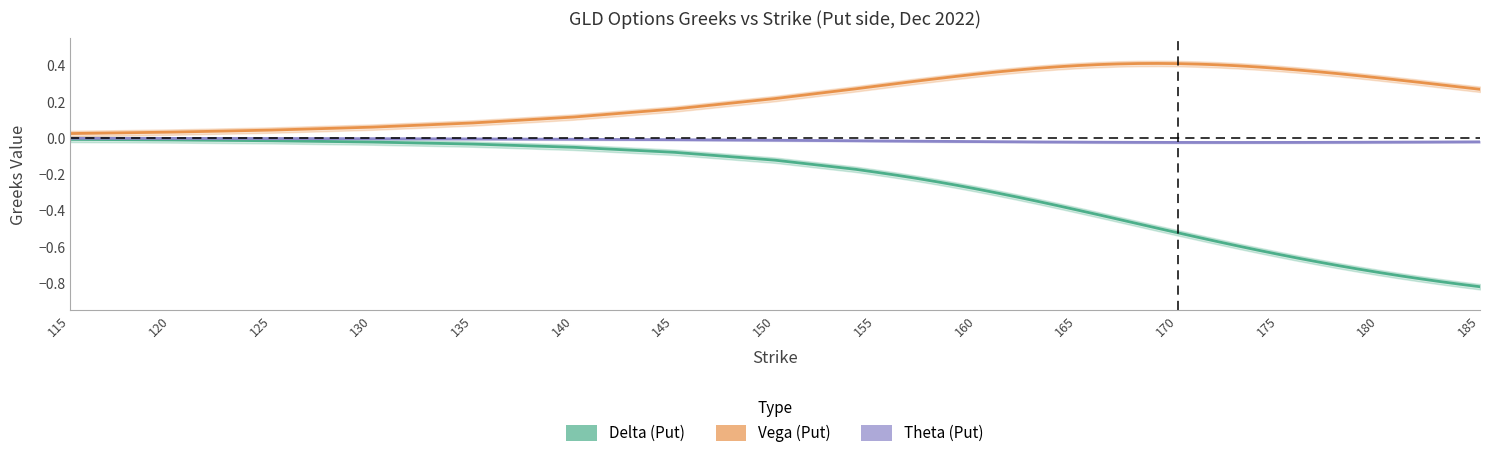

Does the chart display data point markers on the line(s)?

No